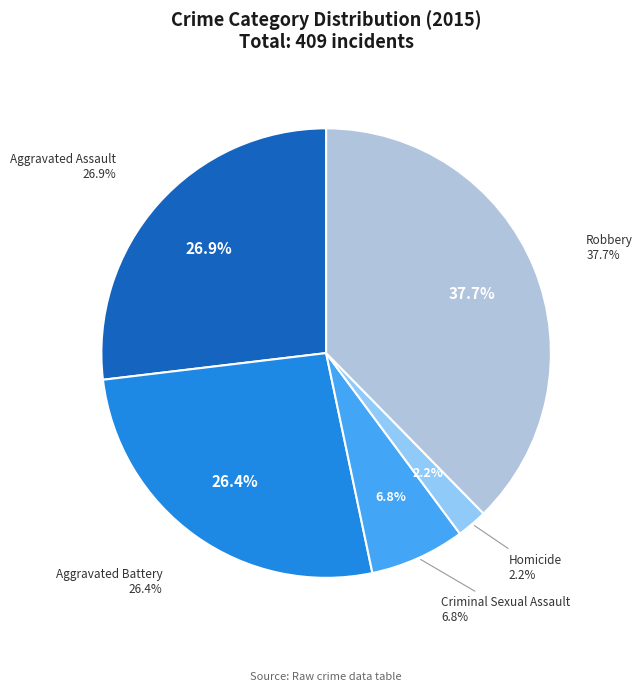

To the nearest percent, what is the combined percentage of Criminal Sexual Assault and Aggravated Battery?

33%